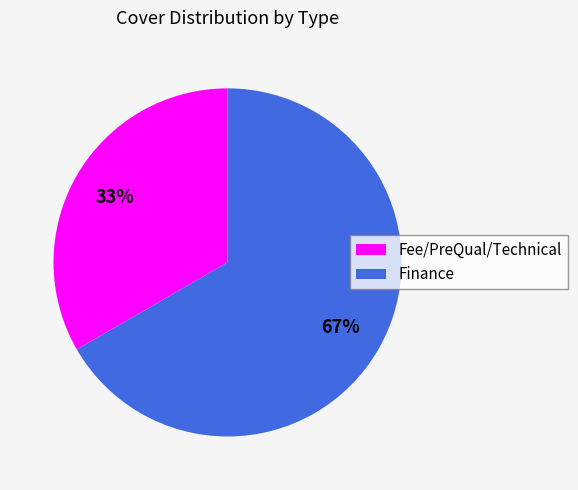

What percentage is the Fee/PreQual/Technical slice, to the nearest percent?

33%